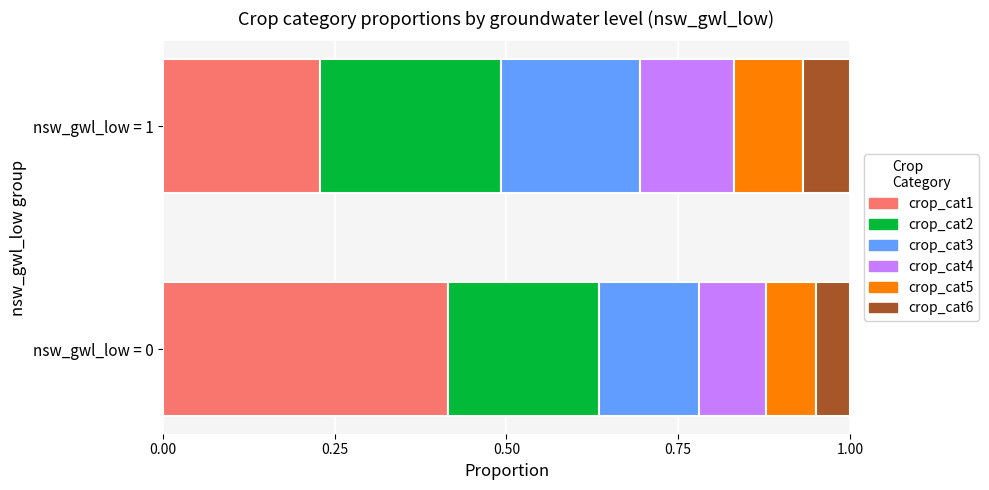

What is the total value across all series at nsw_gwl_low = 1?

1.0